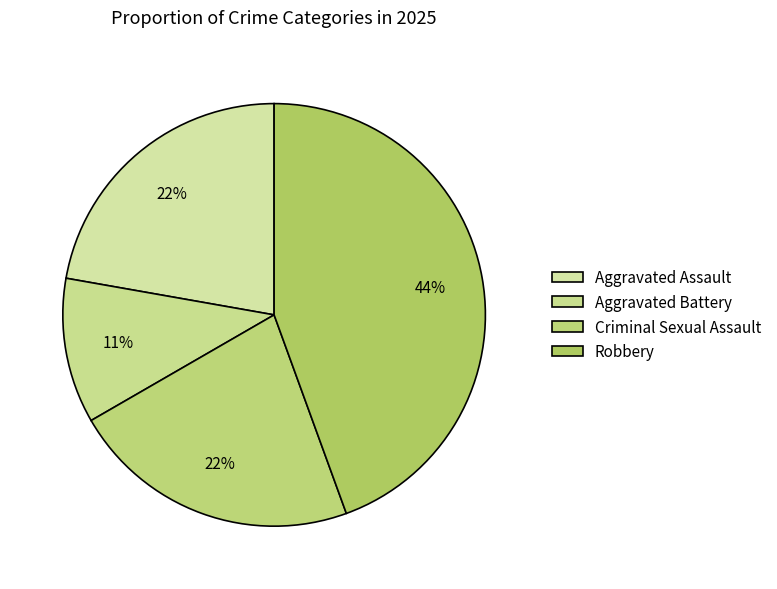

What percentage is the Aggravated Battery slice, to the nearest percent?

11%